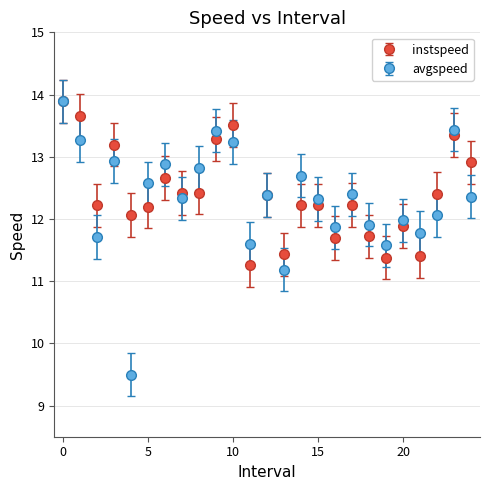

Which series has the widest spread of values?

avgspeed